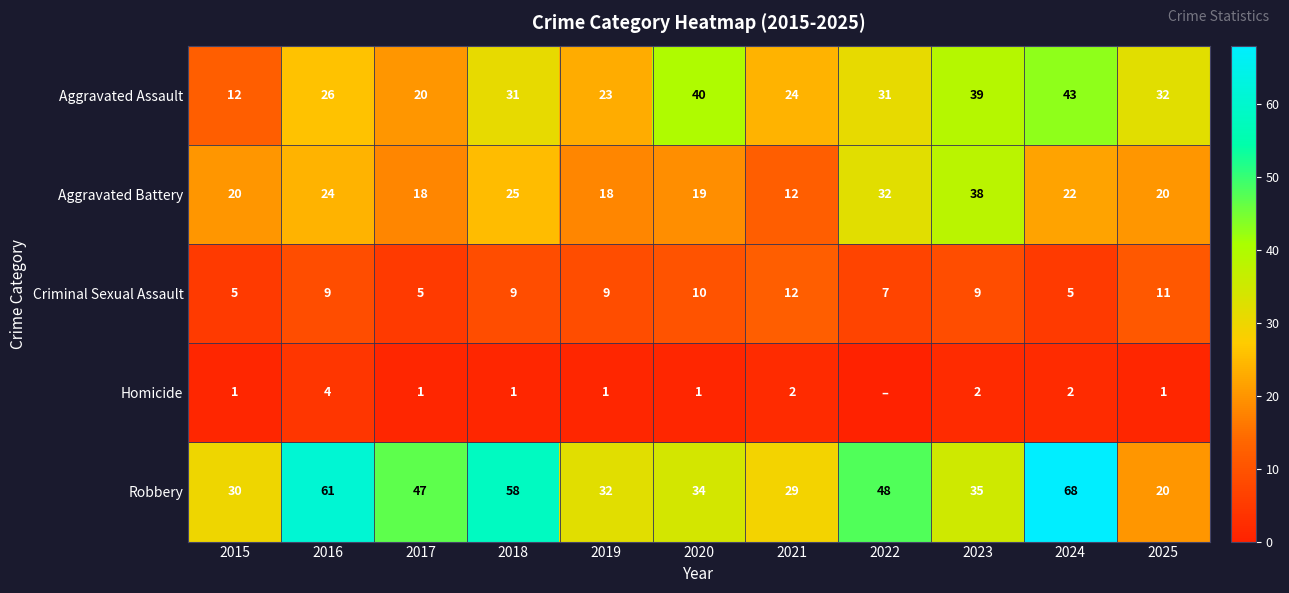

What is the approximate value of Criminal Sexual Assault at 2017?

5